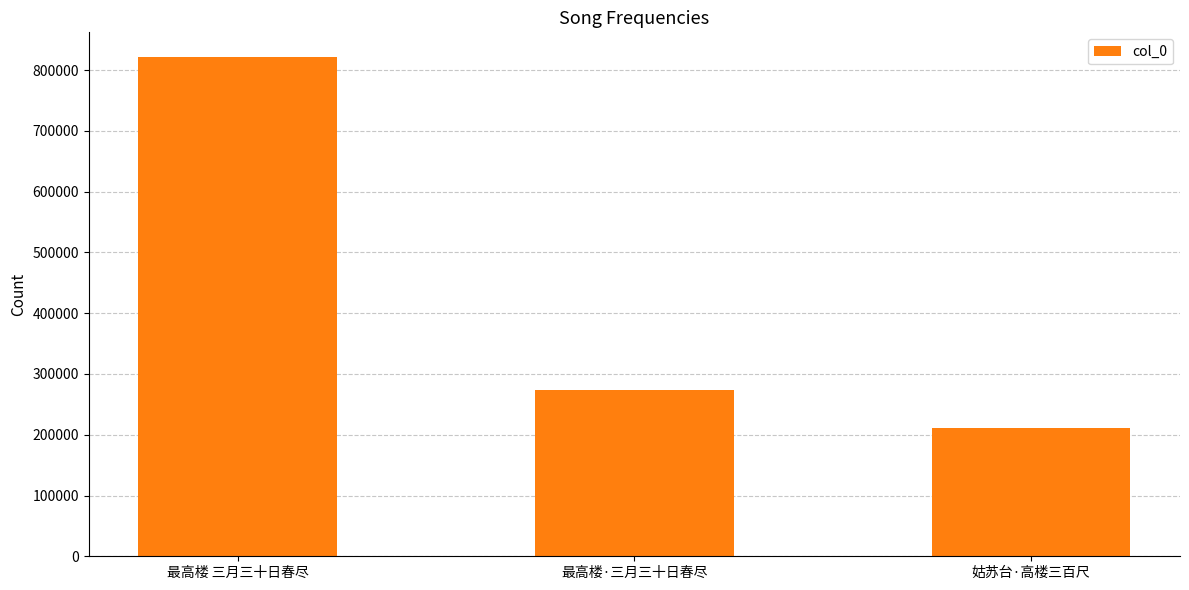

How many series are shown in this chart?

1